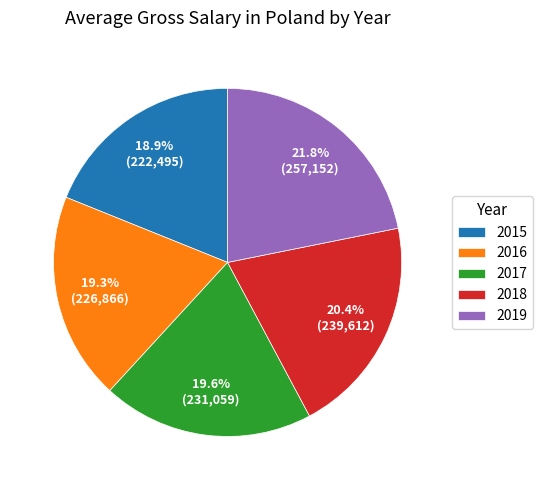

What percentage is NOT represented by 2015?

81.1%